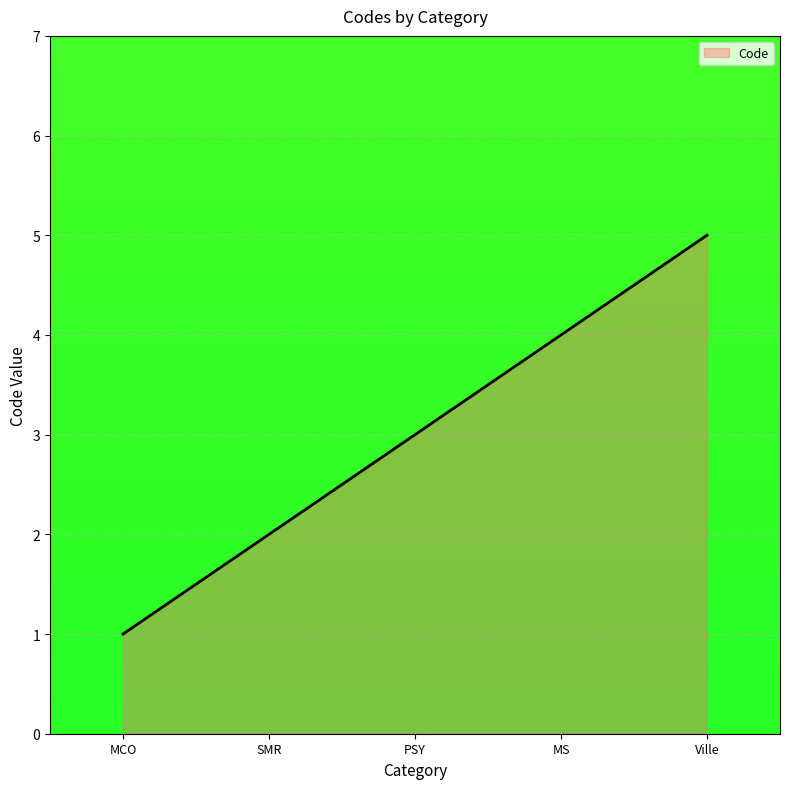

Reading right to left, list all the values displayed in this chart.

Ville=5	MS=4	PSY=3	SMR=2	MCO=1